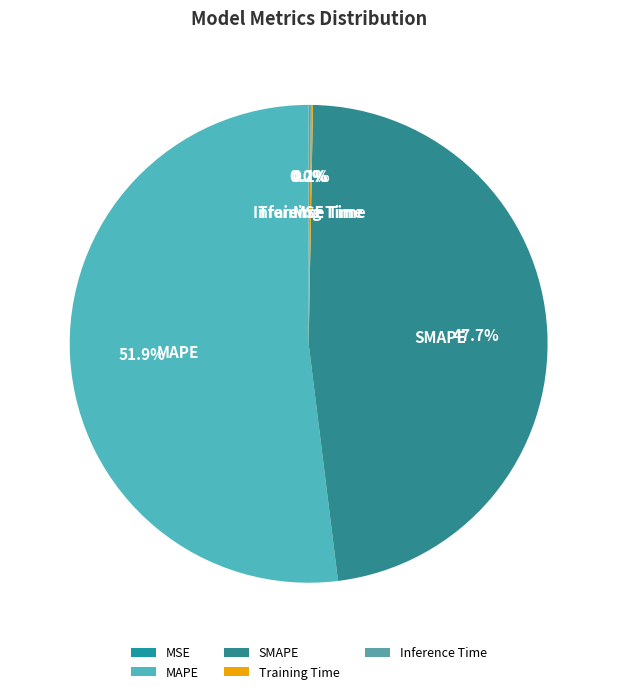

Is there a majority slice in this chart?

Yes